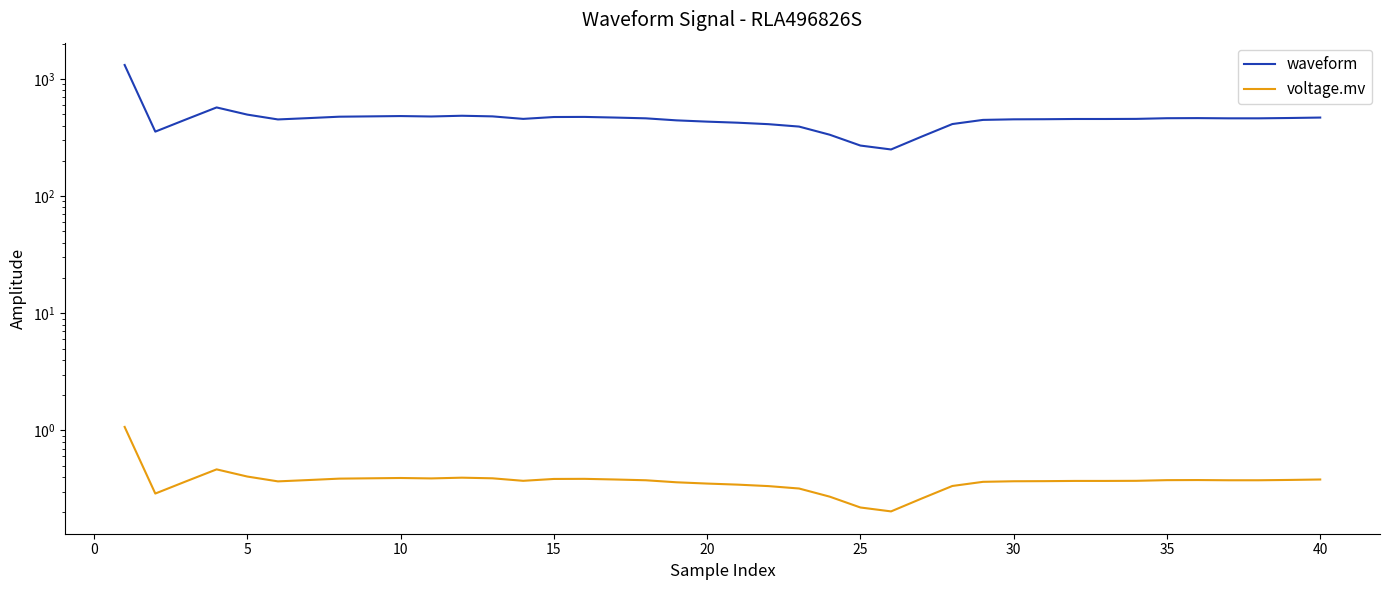

In voltage.mv, how many points are lower than both neighbors (excluding endpoints)?

5